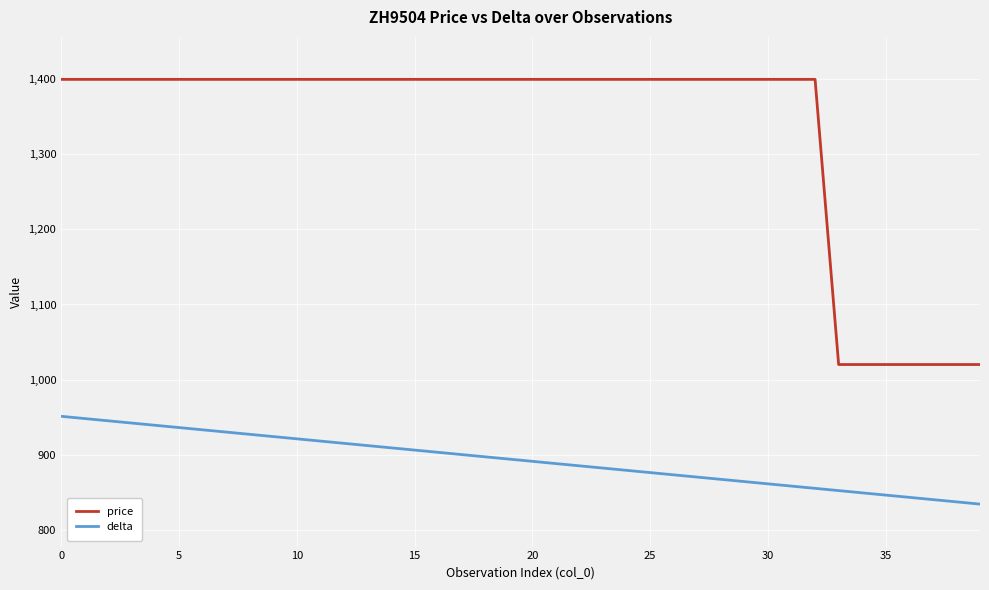

Rank the series by their average value, from lowest to highest.

delta, price